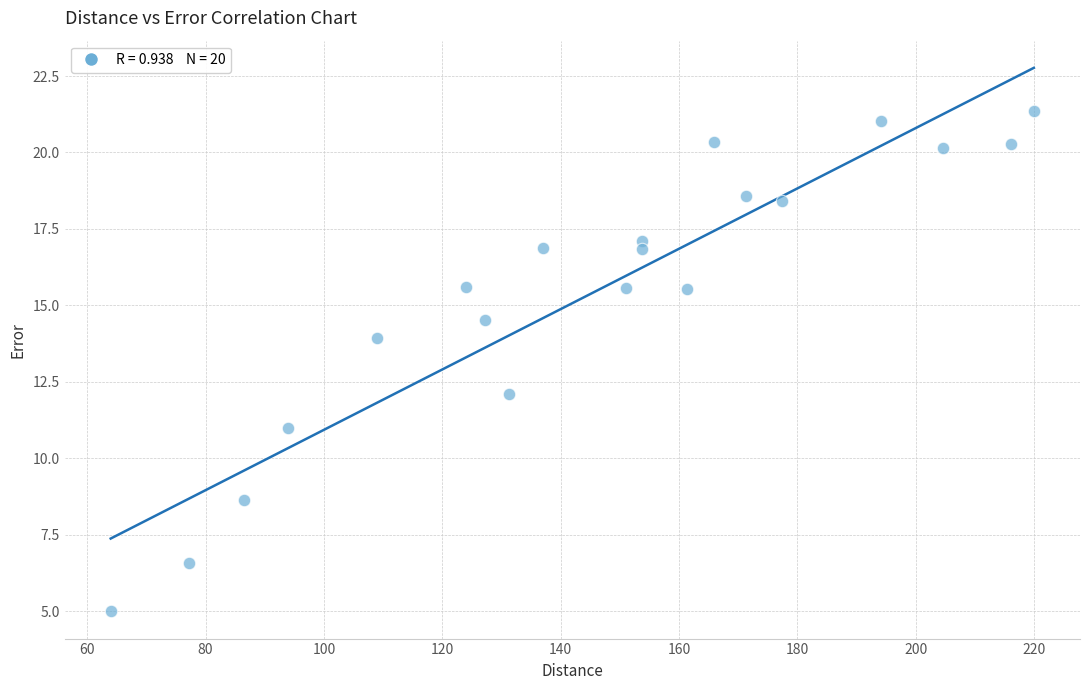

What is the range of X values (max minus min)?

156.0